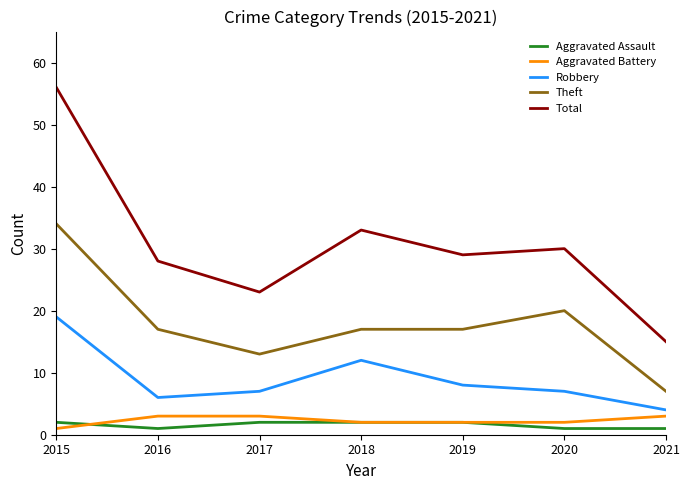

True or false: Theft has a value of 34 at 2015.

True